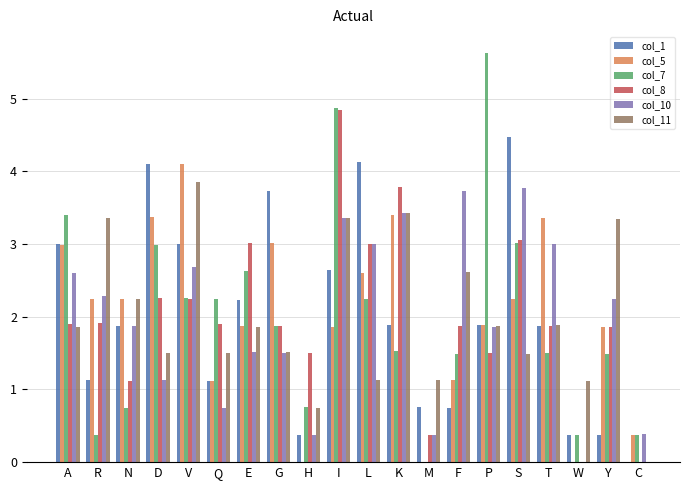

What is the sum of all col_5 values?

39.7